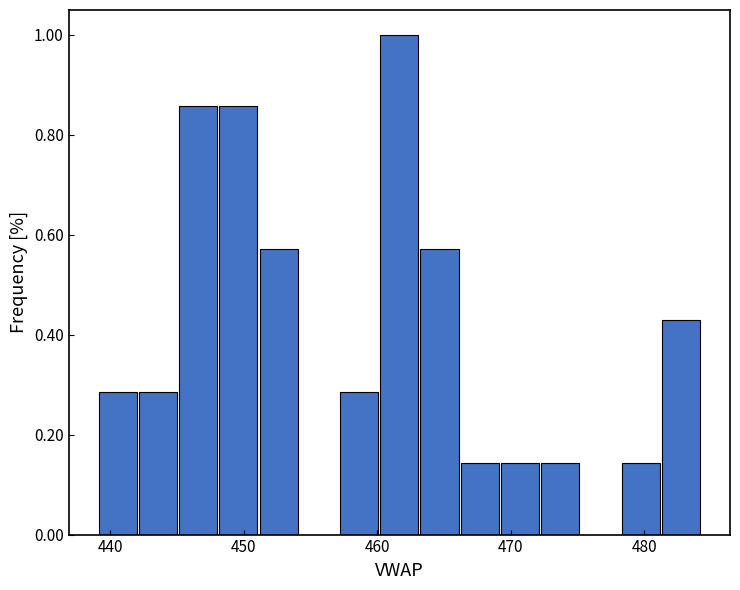

Read against the x-axis, roughly where is the centre of the tallest bar?

462